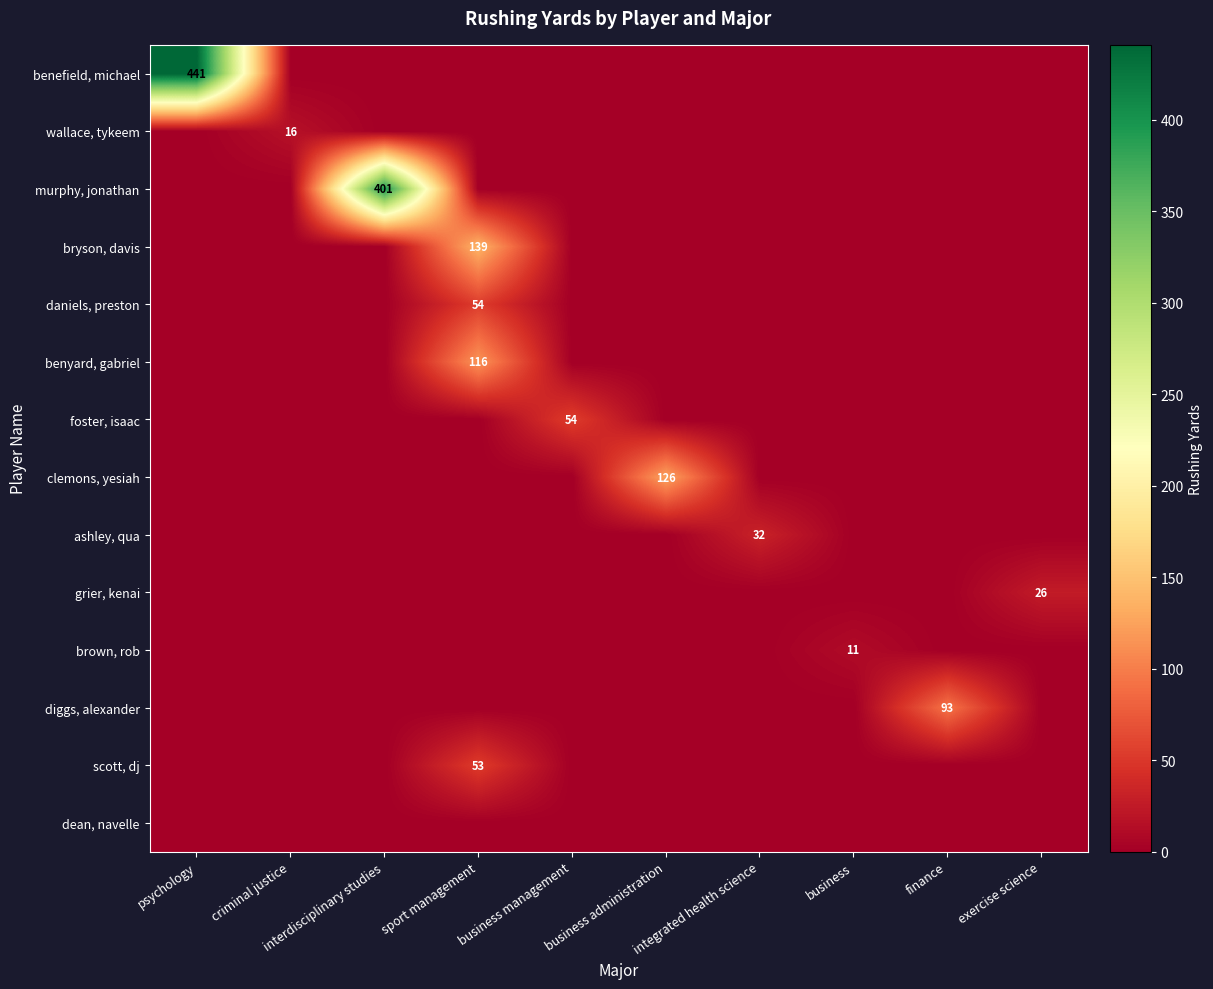

True or false: grier, kenai has a value of 26 at exercise science.

True